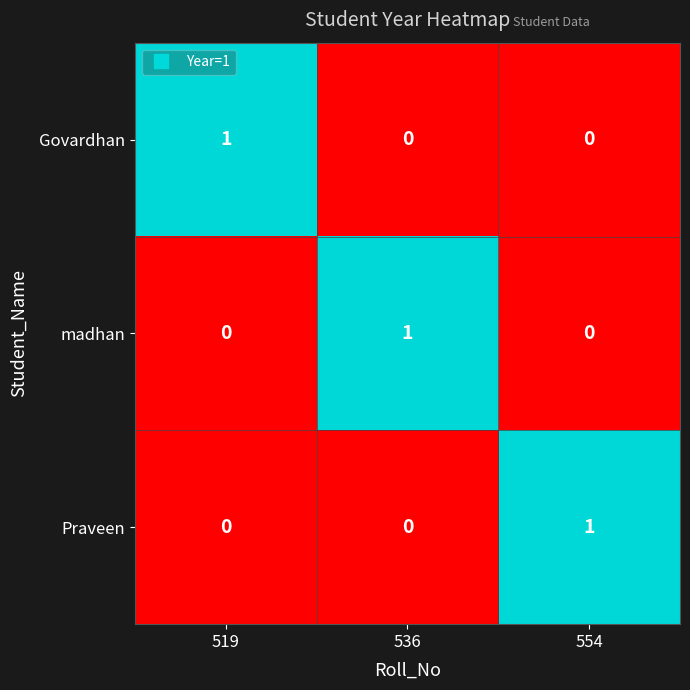

Reading left to right, transcribe all the data shown in this chart.

Govardhan: 1	0	0
madhan: 0	1	0
Praveen: 0	0	1